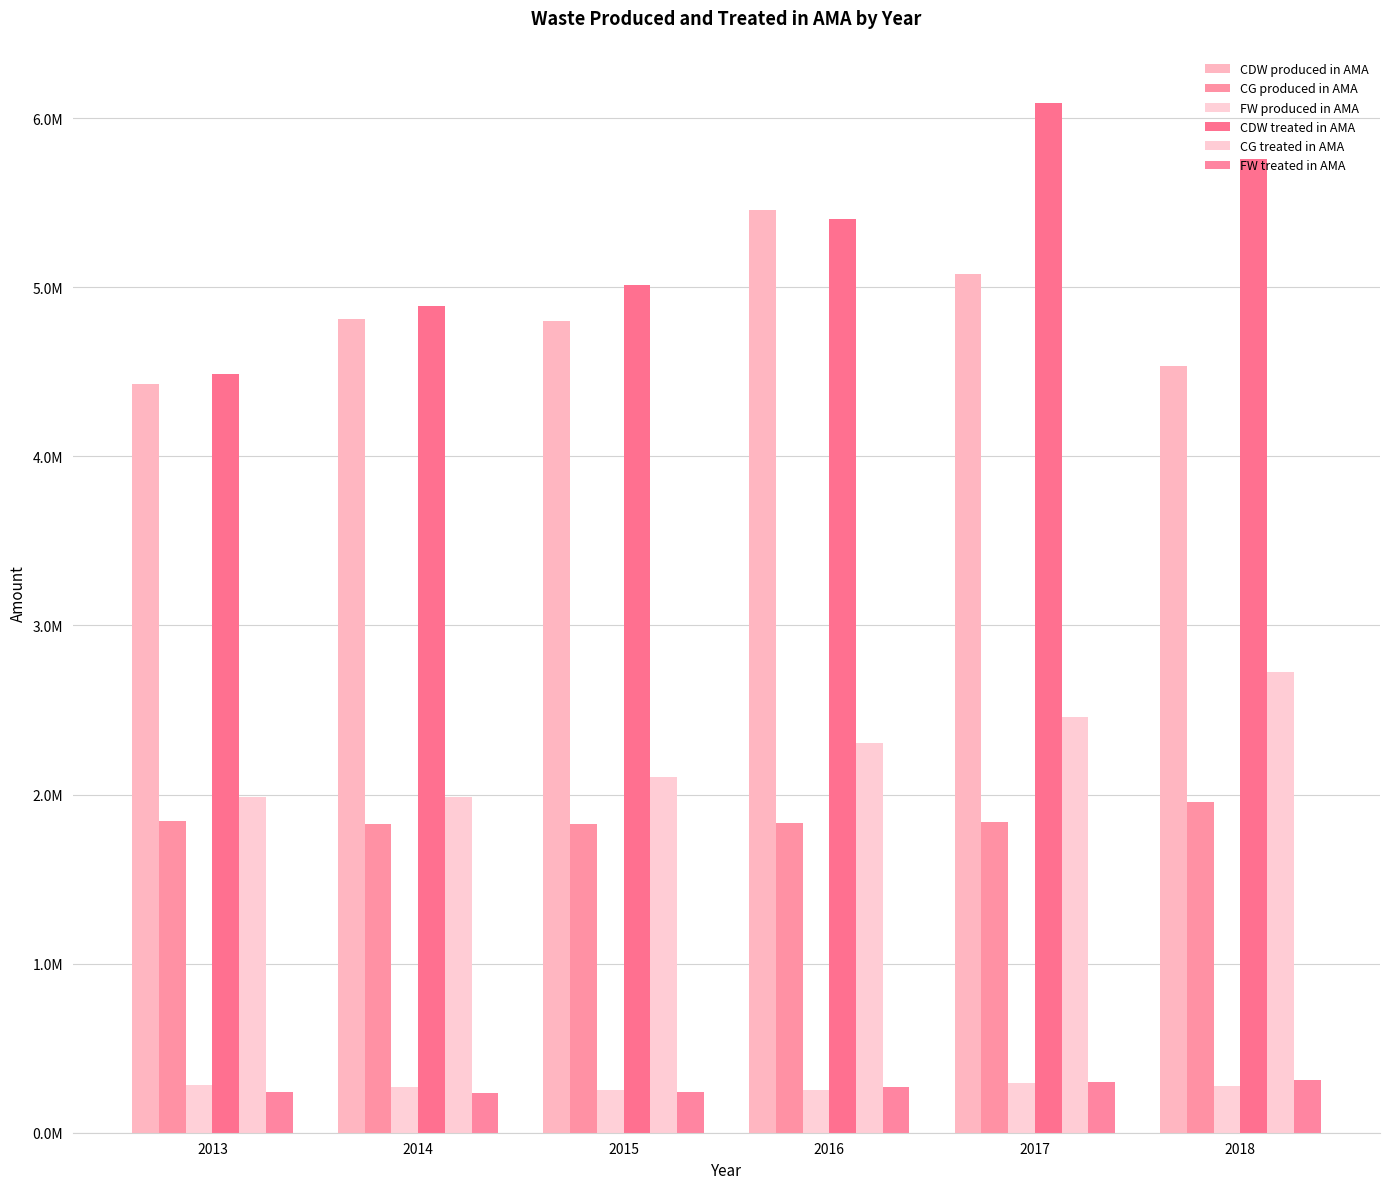

Reading right to left, transcribe all the data shown in this chart.

CDW produced in AMA: 2018=4534504.1	2017=5078367.3	2016=5459826.2	2015=4798895.9	2014=4813409.6	2013=4430451.8
CG produced in AMA: 2018=1958333.2	2017=1838765.3	2016=1829298.9	2015=1825895.1	2014=1826769.9	2013=1841392.7
FW produced in AMA: 2018=274656.1	2017=294418.2	2016=255064.5	2015=252090.2	2014=268117.3	2013=284335.1
CDW treated in AMA: 2018=5760787.1	2017=6088796.7	2016=5402020.5	2015=5012435.8	2014=4888585.3	2013=4488496.8
CG treated in AMA: 2018=2727369.6	2017=2456039.3	2016=2306473.2	2015=2104069.8	2014=1985415.7	2013=1987895.3
FW treated in AMA: 2018=313127.4	2017=297127.6	2016=271051.3	2015=241855.5	2014=232648.7	2013=241172.4